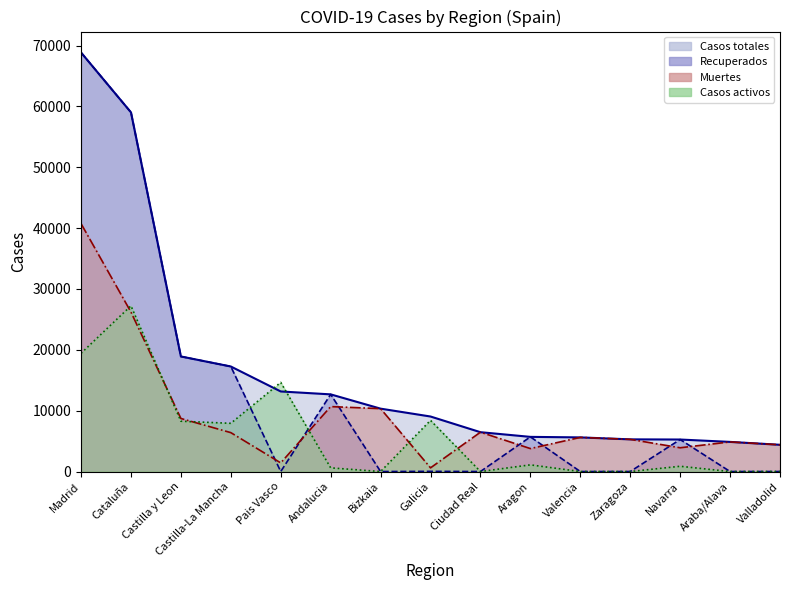

Is the value of Casos totales at Andalucia greater than the value of Muertes at Ciudad Real?

Yes